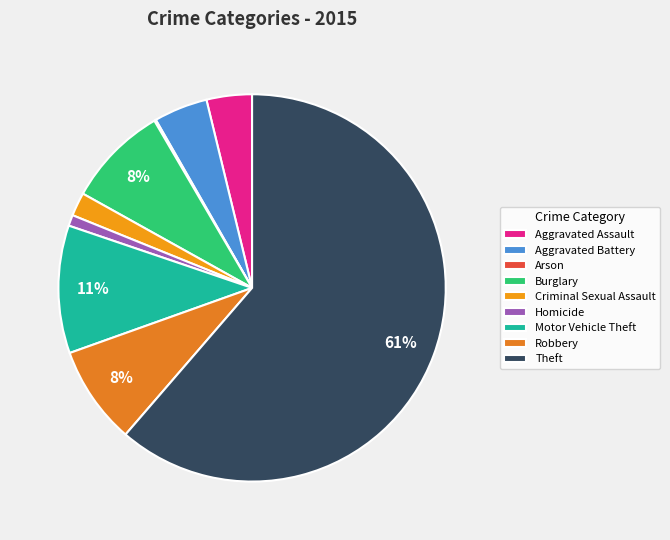

How many slices are in this pie chart?

9